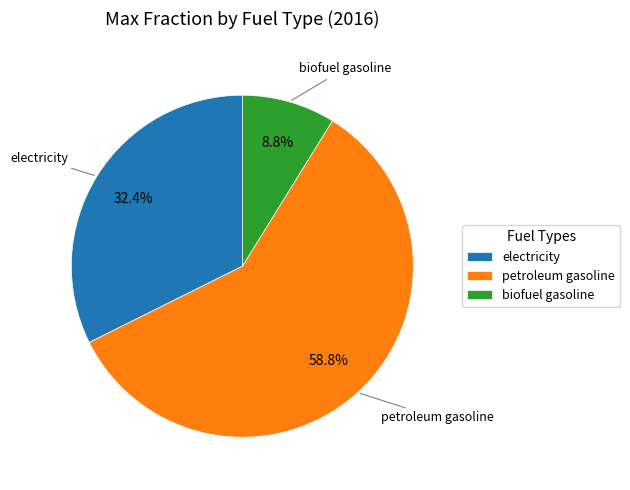

True or false: electricity accounts for 21% of the total.

False